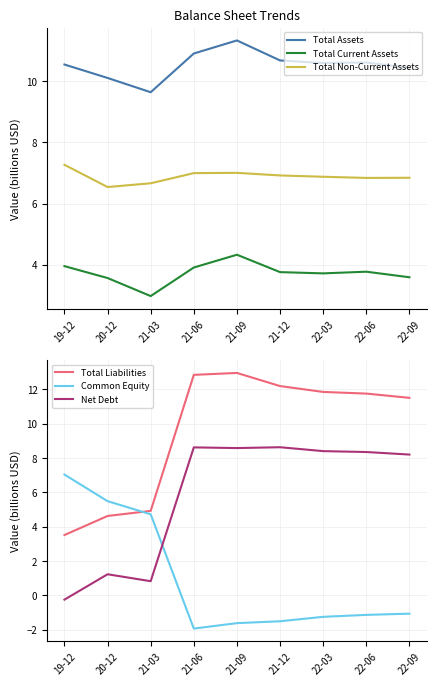

What is the highest value of the Common Equity series?

7.0